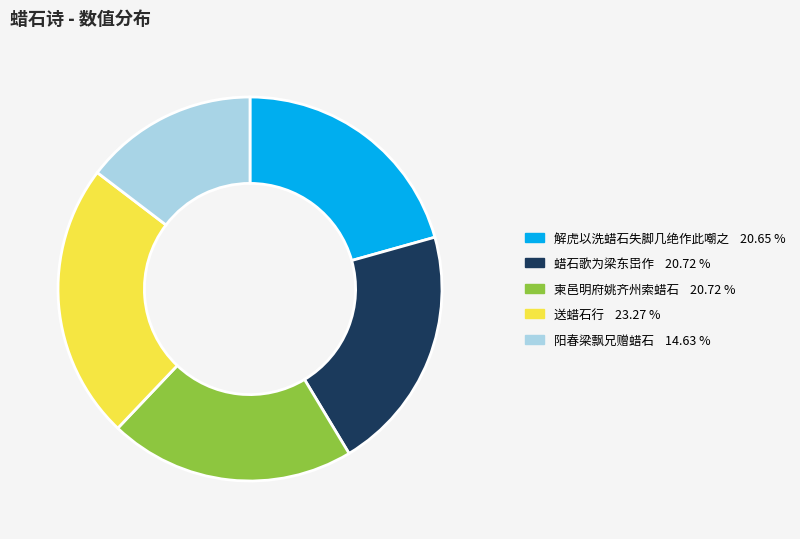

Between 送蜡石行 and 解虎以洗蜡石失脚几绝作此嘲之, which is larger?

送蜡石行